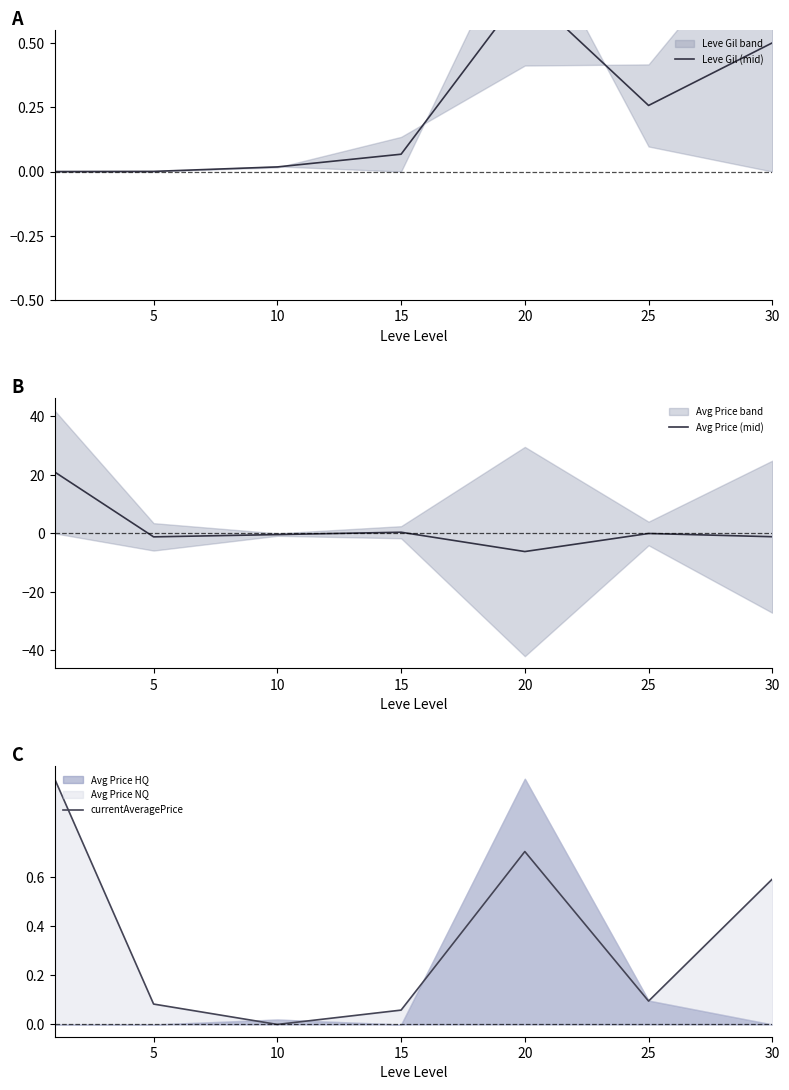

What is the sum of the currentAveragePrice values at 15 and 5?

0.1